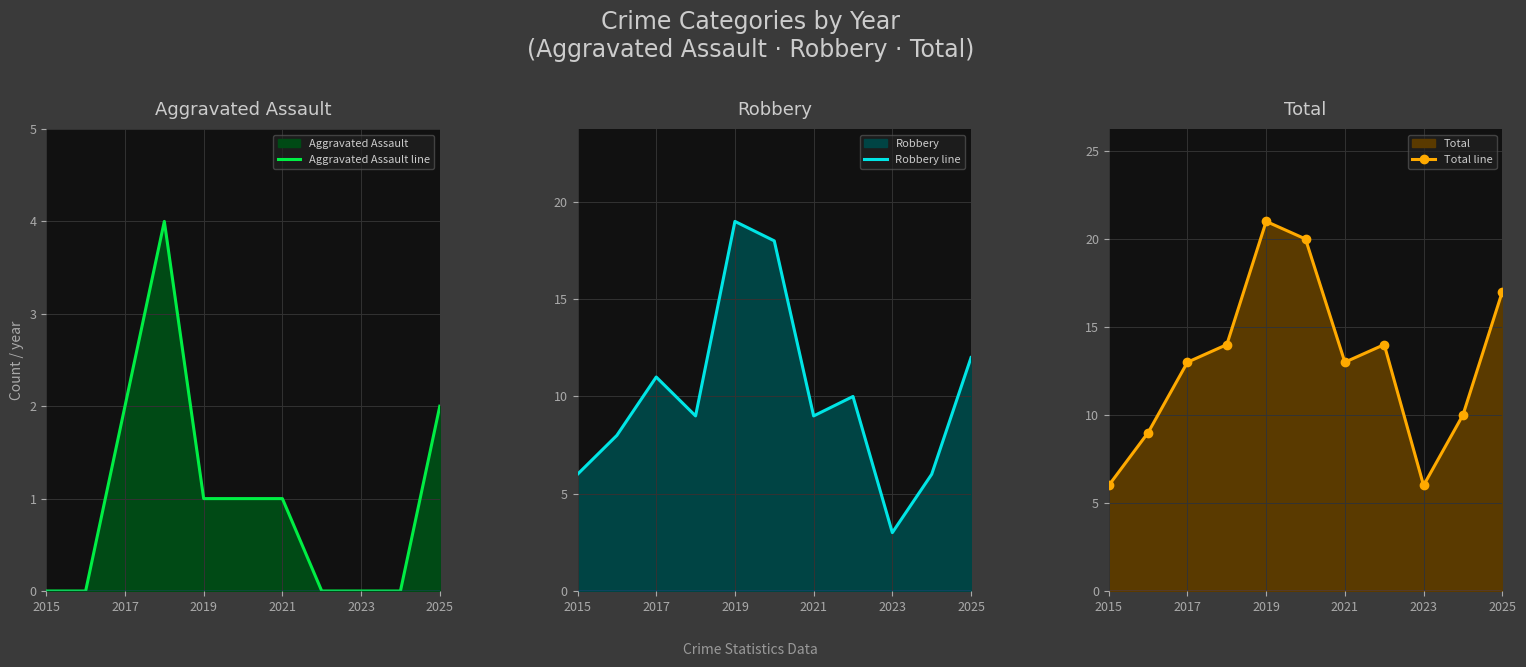

Is it true that Aggravated Assault line equals 2 at 2017?

True